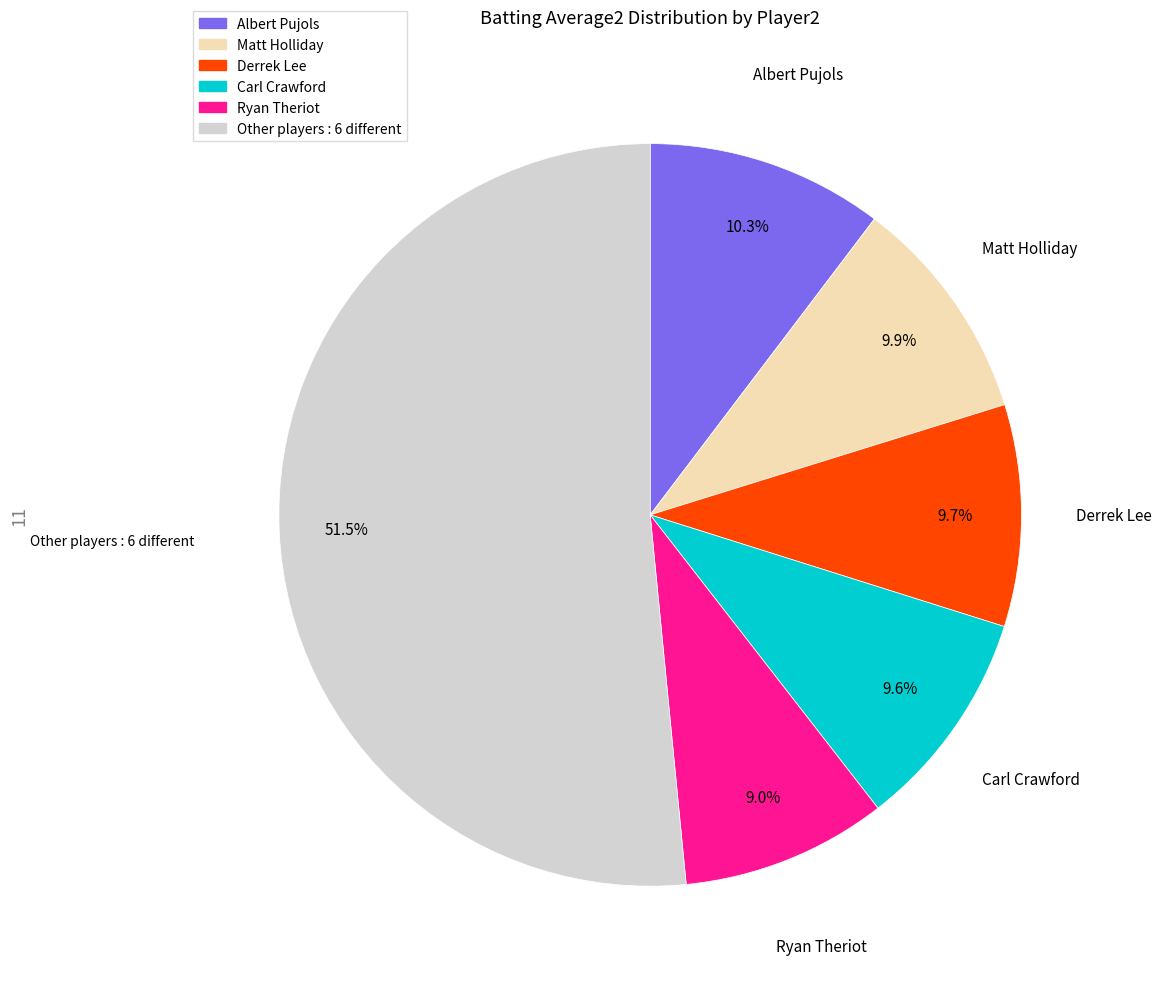

Does any single category account for the majority?

Yes